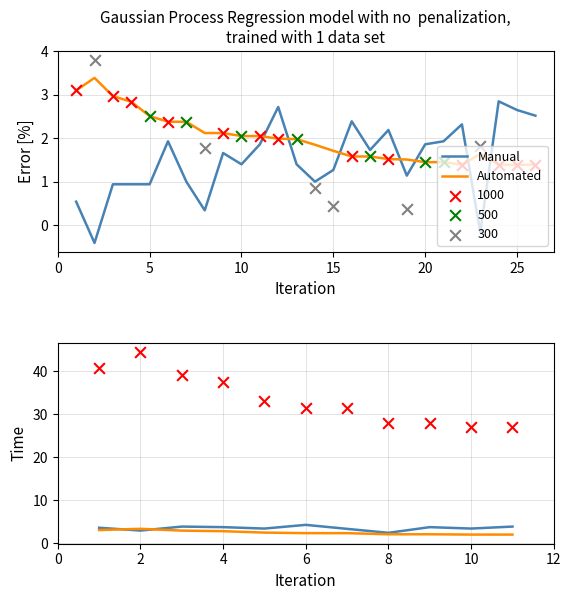

Which series has the widest spread of Y values?

Manual